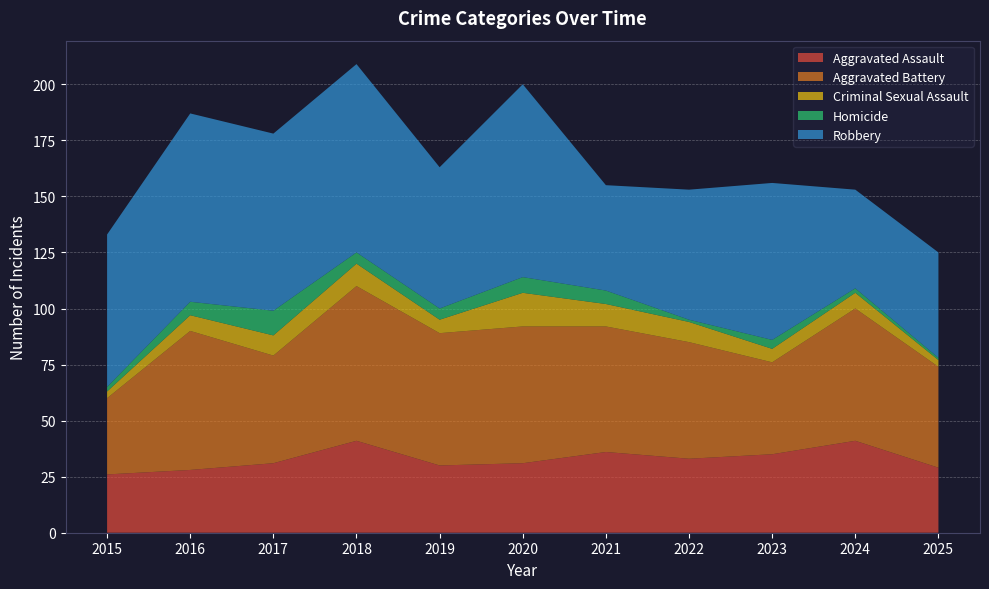

Reading left to right, transcribe all the data shown in this chart.

Aggravated Assault: 26	28	31	41	30	31	36	33	35	41	29
Aggravated Battery: 34	62	48	69	59	61	56	52	41	59	45
Criminal Sexual Assault: 3	7	9	10	6	15	10	9	6	7	3
Homicide: 2	6	11	5	5	7	6	1	4	2	1
Robbery: 68	84	79	84	63	86	47	58	70	44	47